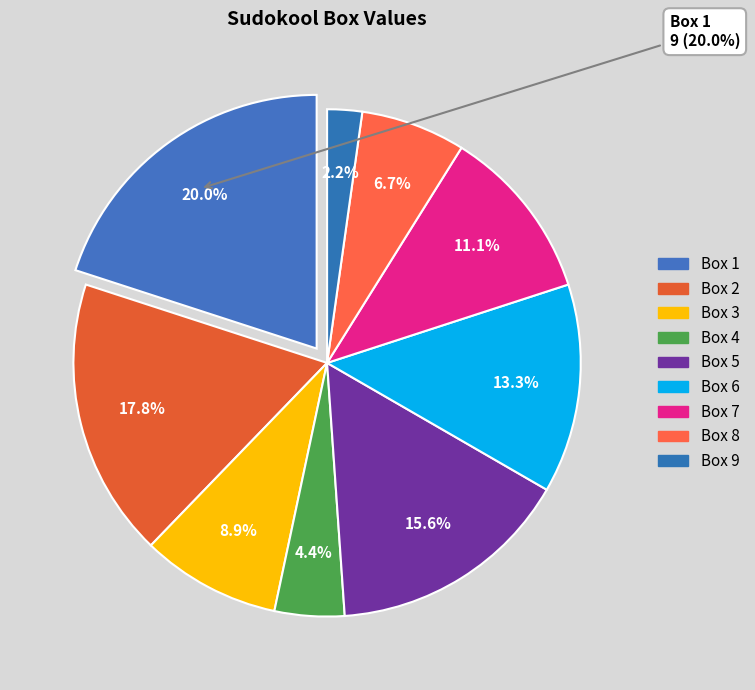

The Box 6 slice represents 13% of the pie. True or false?

True